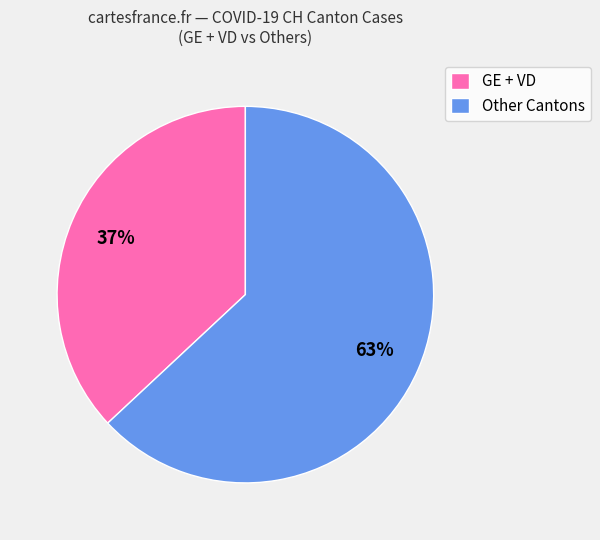

Approximately how many times larger is the value at GE + VD compared to Other Cantons?

0.6